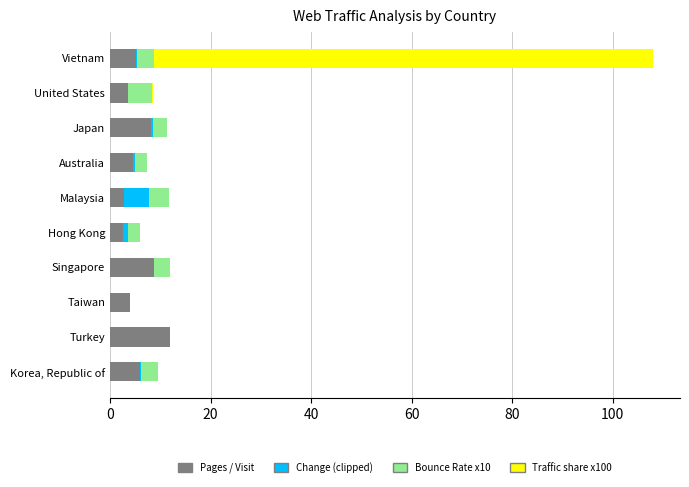

Which category has the highest value in the Pages / Visit series?

Turkey